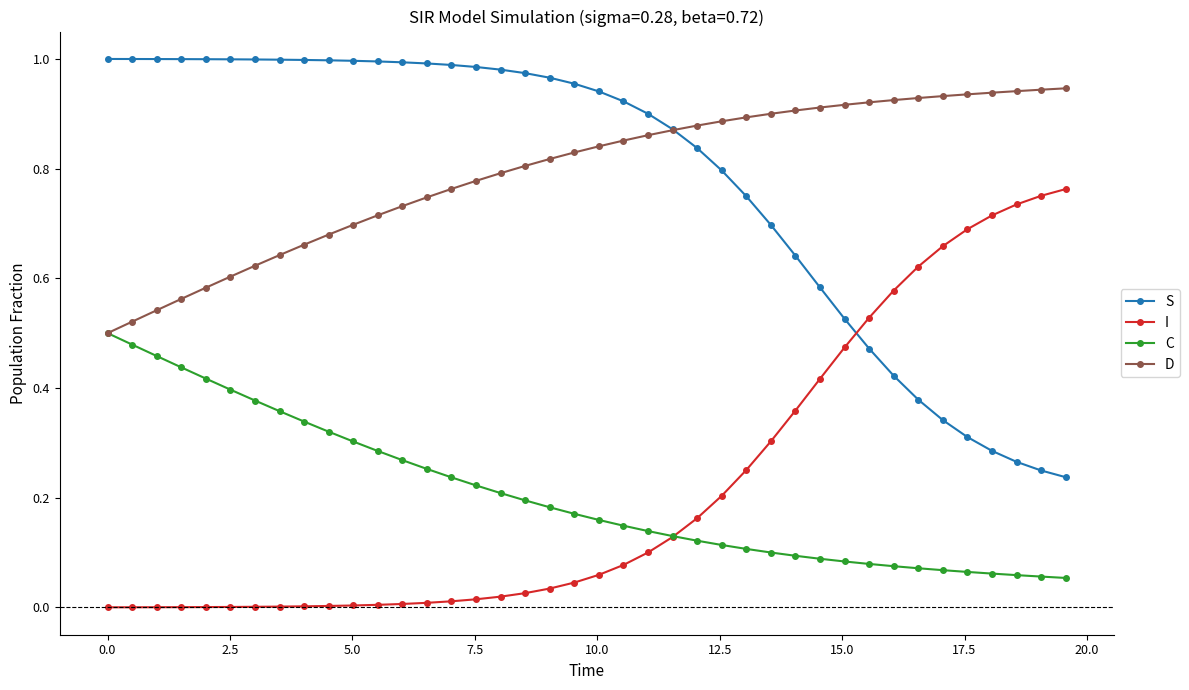

List the series in order of their peak value, highest first.

S, D, I, C